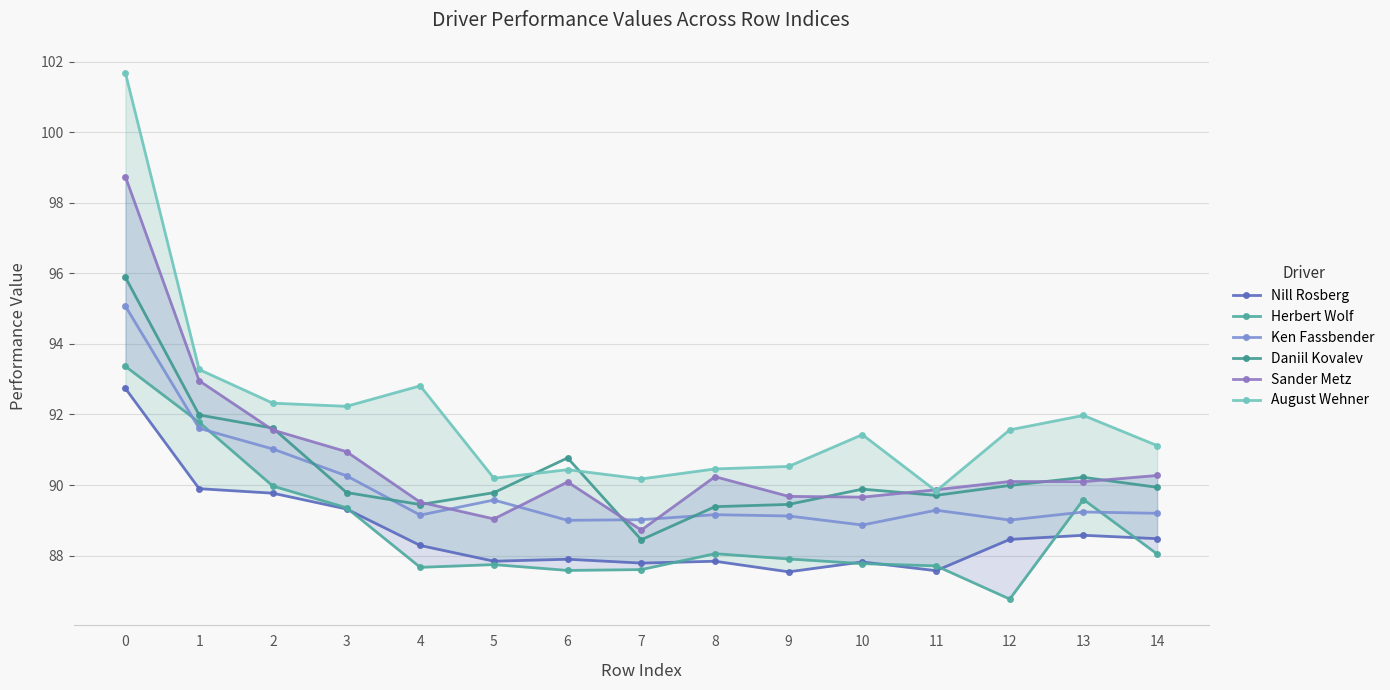

Reading left to right, list all the values displayed in this chart.

Nill Rosberg: 0=92.7	1=89.9	2=89.8	3=89.3	4=88.3	5=87.8	6=87.9	7=87.8	8=87.8	9=87.5	10=87.8	11=87.6	12=88.5	13=88.6	14=88.5
Herbert Wolf: 0=93.4	1=91.8	2=90.0	3=89.4	4=87.7	5=87.7	6=87.6	7=87.6	8=88.1	9=87.9	10=87.8	11=87.7	12=86.8	13=89.6	14=88.0
Ken Fassbender: 0=95.1	1=91.6	2=91.0	3=90.3	4=89.1	5=89.6	6=89.0	7=89.0	8=89.2	9=89.1	10=88.9	11=89.3	12=89.0	13=89.2	14=89.2
Daniil Kovalev: 0=95.9	1=92.0	2=91.6	3=89.8	4=89.4	5=89.8	6=90.8	7=88.4	8=89.4	9=89.5	10=89.9	11=89.7	12=90.0	13=90.2	14=89.9
Sander Metz: 0=98.7	1=93.0	2=91.6	3=90.9	4=89.5	5=89.0	6=90.1	7=88.7	8=90.2	9=89.7	10=89.7	11=89.9	12=90.1	13=90.1	14=90.3
August Wehner: 0=101.7	1=93.3	2=92.3	3=92.2	4=92.8	5=90.2	6=90.4	7=90.2	8=90.5	9=90.5	10=91.4	11=89.8	12=91.6	13=92.0	14=91.1